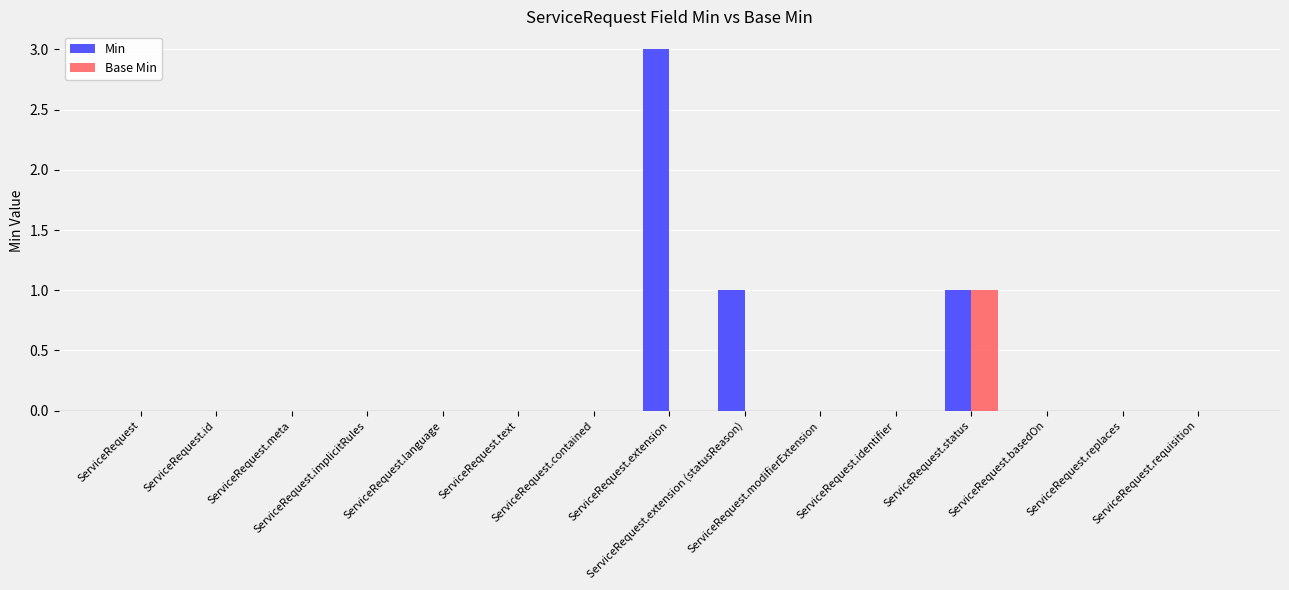

Reading left to right, list all the values displayed in this chart.

Min: ServiceRequest=0	ServiceRequest.id=0	ServiceRequest.meta=0	ServiceRequest.implicitRules=0	ServiceRequest.language=0	ServiceRequest.text=0	ServiceRequest.contained=0	ServiceRequest.extension=3	ServiceRequest.extension (statusReason)=1	ServiceRequest.modifierExtension=0	ServiceRequest.identifier=0	ServiceRequest.status=1	ServiceRequest.basedOn=0	ServiceRequest.replaces=0	ServiceRequest.requisition=0
Base Min: ServiceRequest=0	ServiceRequest.id=0	ServiceRequest.meta=0	ServiceRequest.implicitRules=0	ServiceRequest.language=0	ServiceRequest.text=0	ServiceRequest.contained=0	ServiceRequest.extension=0	ServiceRequest.extension (statusReason)=0	ServiceRequest.modifierExtension=0	ServiceRequest.identifier=0	ServiceRequest.status=1	ServiceRequest.basedOn=0	ServiceRequest.replaces=0	ServiceRequest.requisition=0